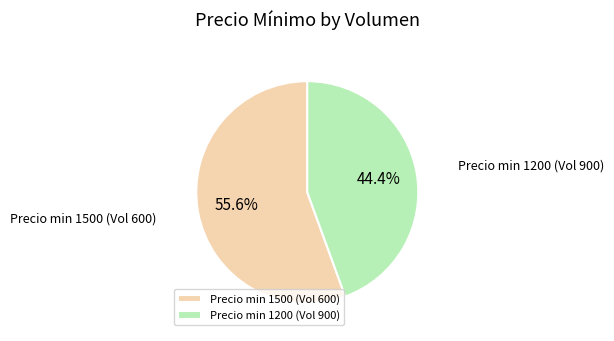

Combined, what portion of the pie is Precio min 1500 (Vol 600) and Precio min 1200 (Vol 900)?

100.0%